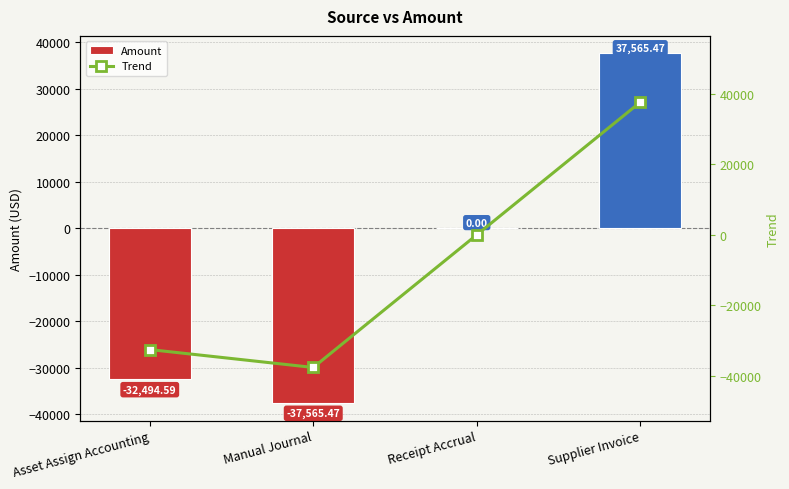

Reading left to right, list all the values displayed in this chart.

Amount: Asset Assign Accounting=-32494.6	Manual Journal=-37565.5	Receipt Accrual=0.0	Supplier Invoice=37565.5
Trend: Asset Assign Accounting=-32494.6	Manual Journal=-37565.5	Receipt Accrual=0.0	Supplier Invoice=37565.5